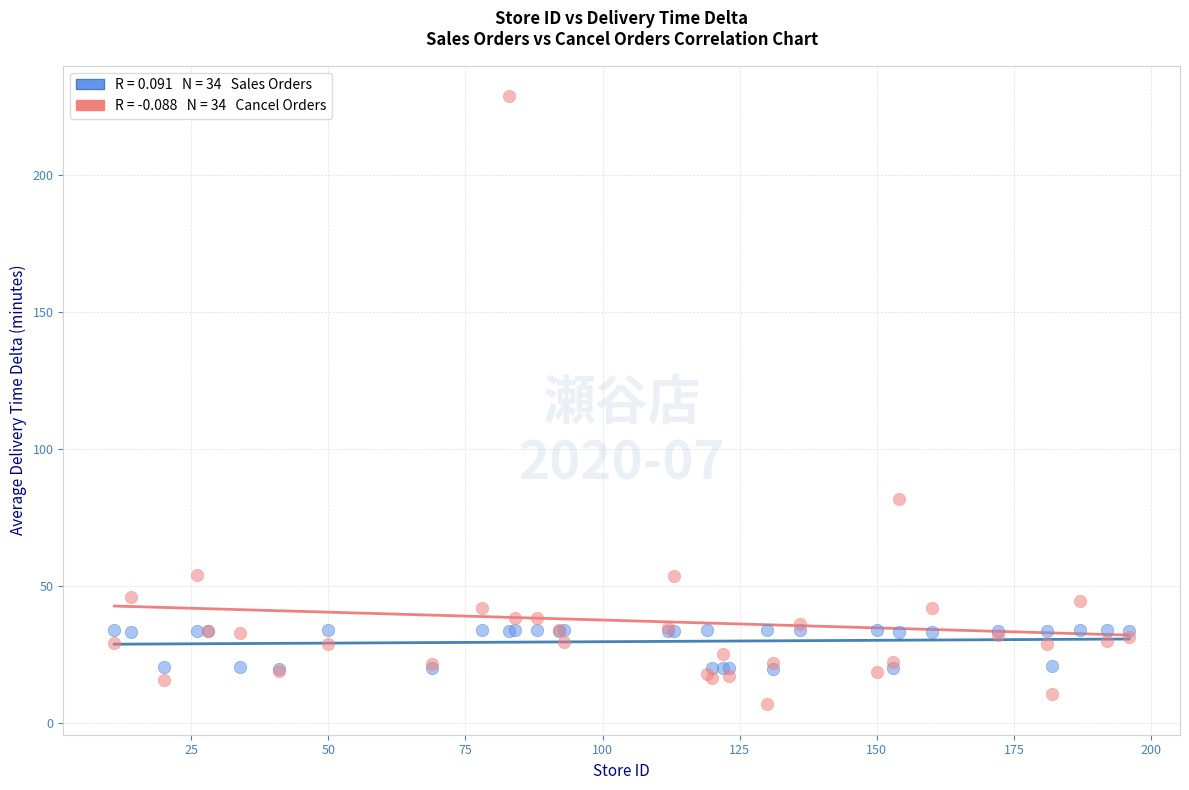

Across all series, what Y value is closest to 117?

81.6